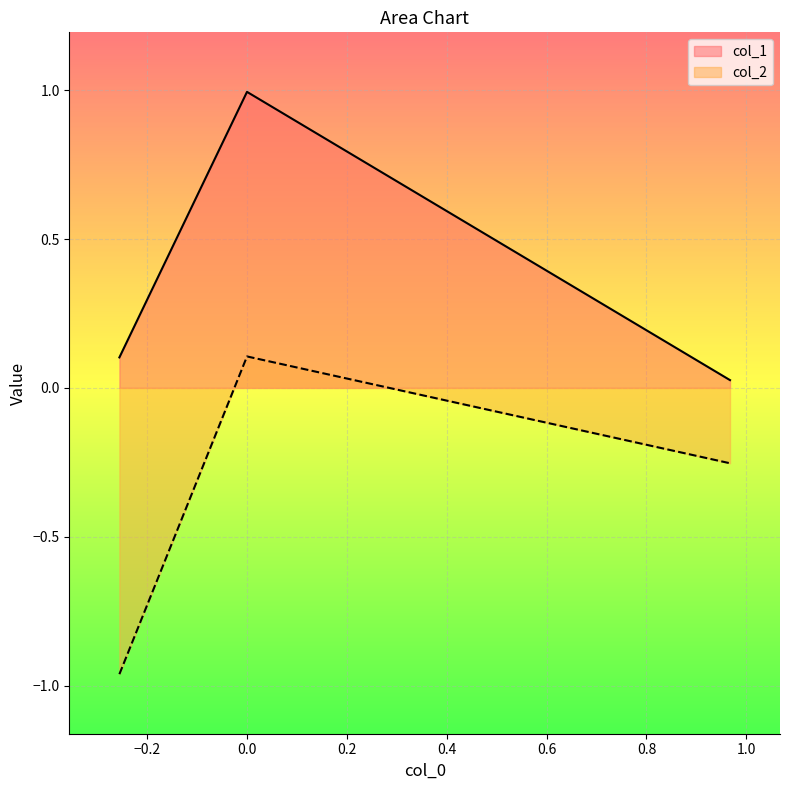

Rank the series by their average value, from highest to lowest.

col_1, col_2